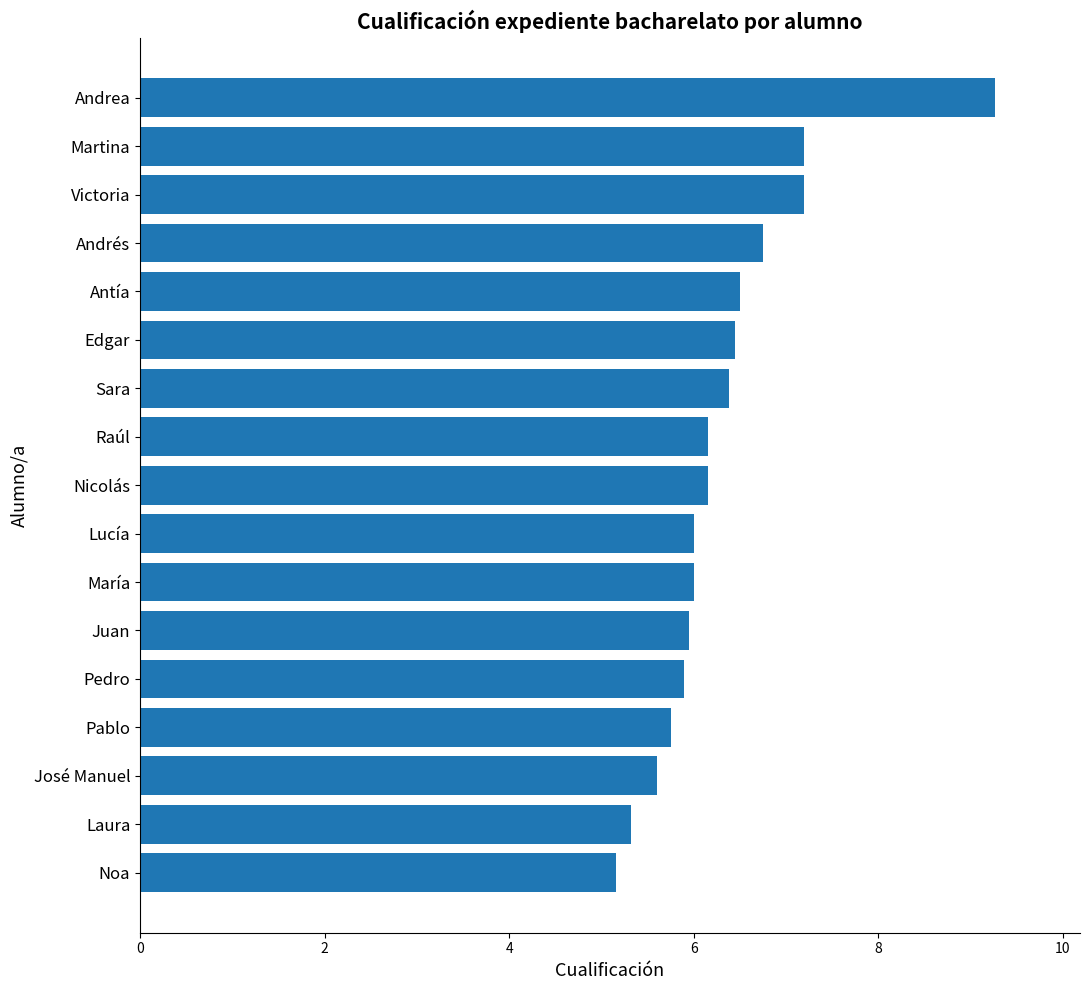

How many categories are shown in the chart?

17